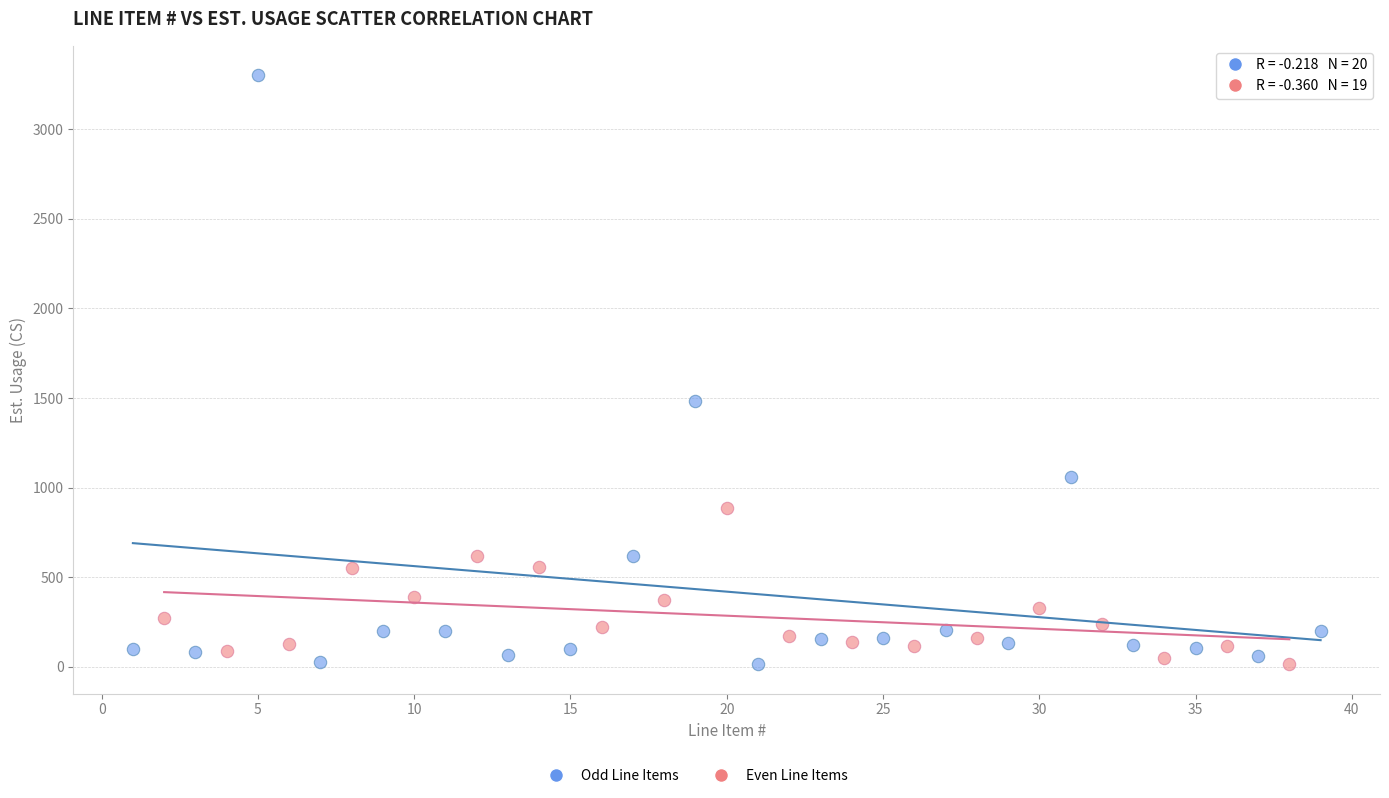

Which series has the widest spread of Y values?

Odd Line Items